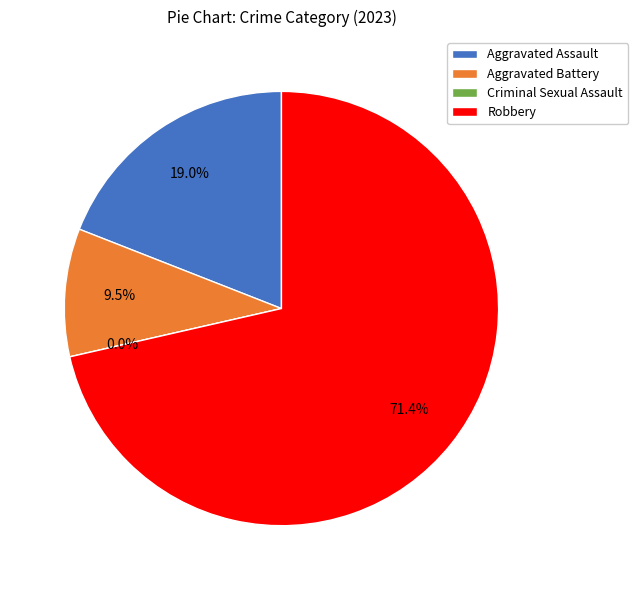

Rank the categories by value from lowest to highest.

Criminal Sexual Assault, Aggravated Battery, Aggravated Assault, Robbery